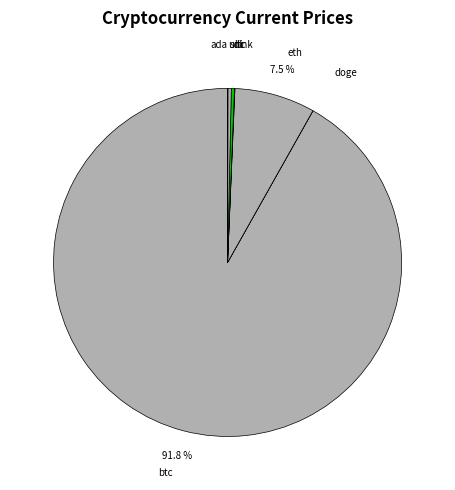

Which category has the biggest portion of the pie?

btc